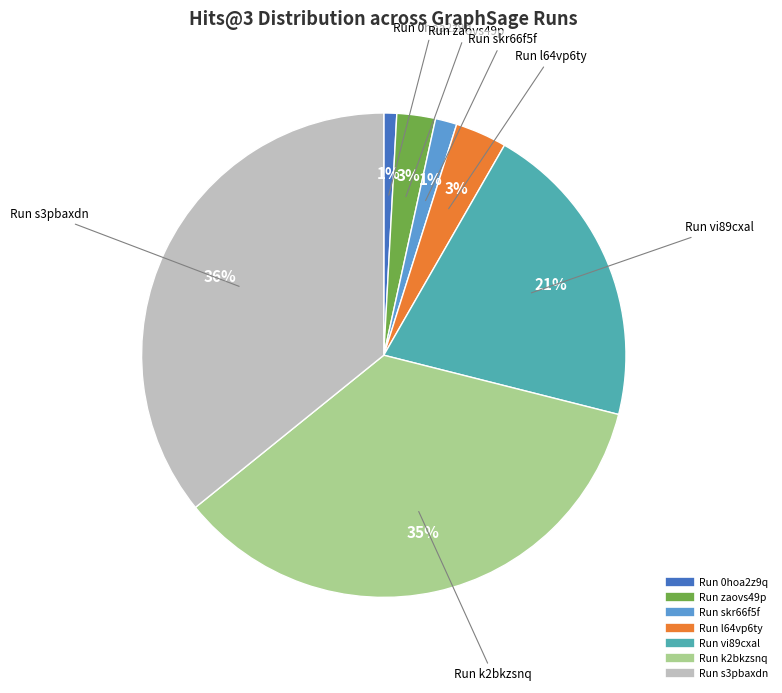

To the nearest percent, what is the average slice percentage?

14%